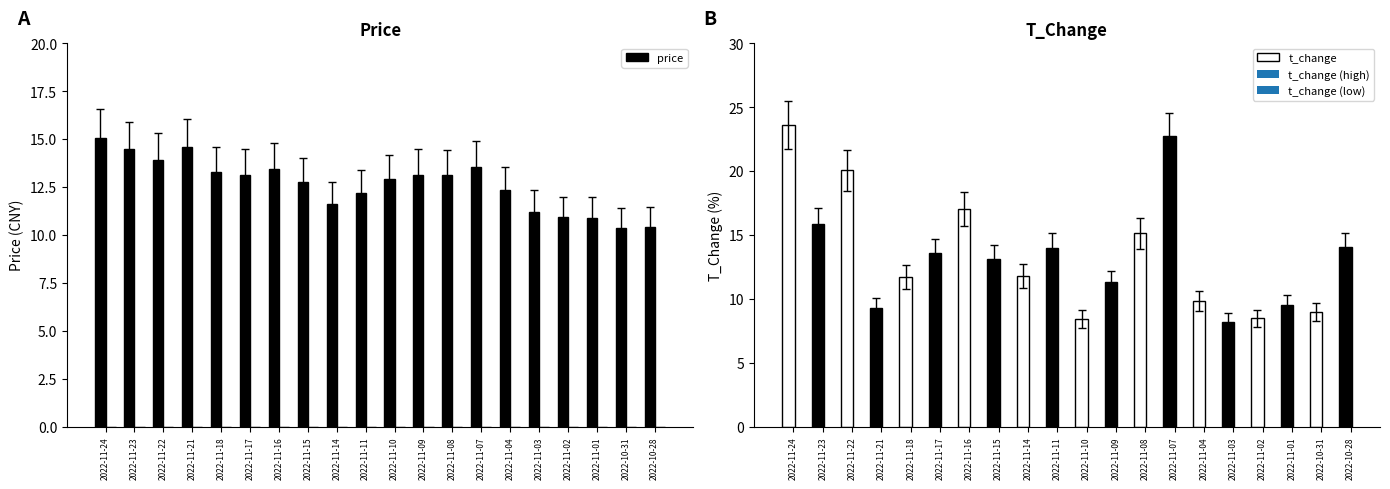

What is the value of the price bar at the 5th from the left?

13.3